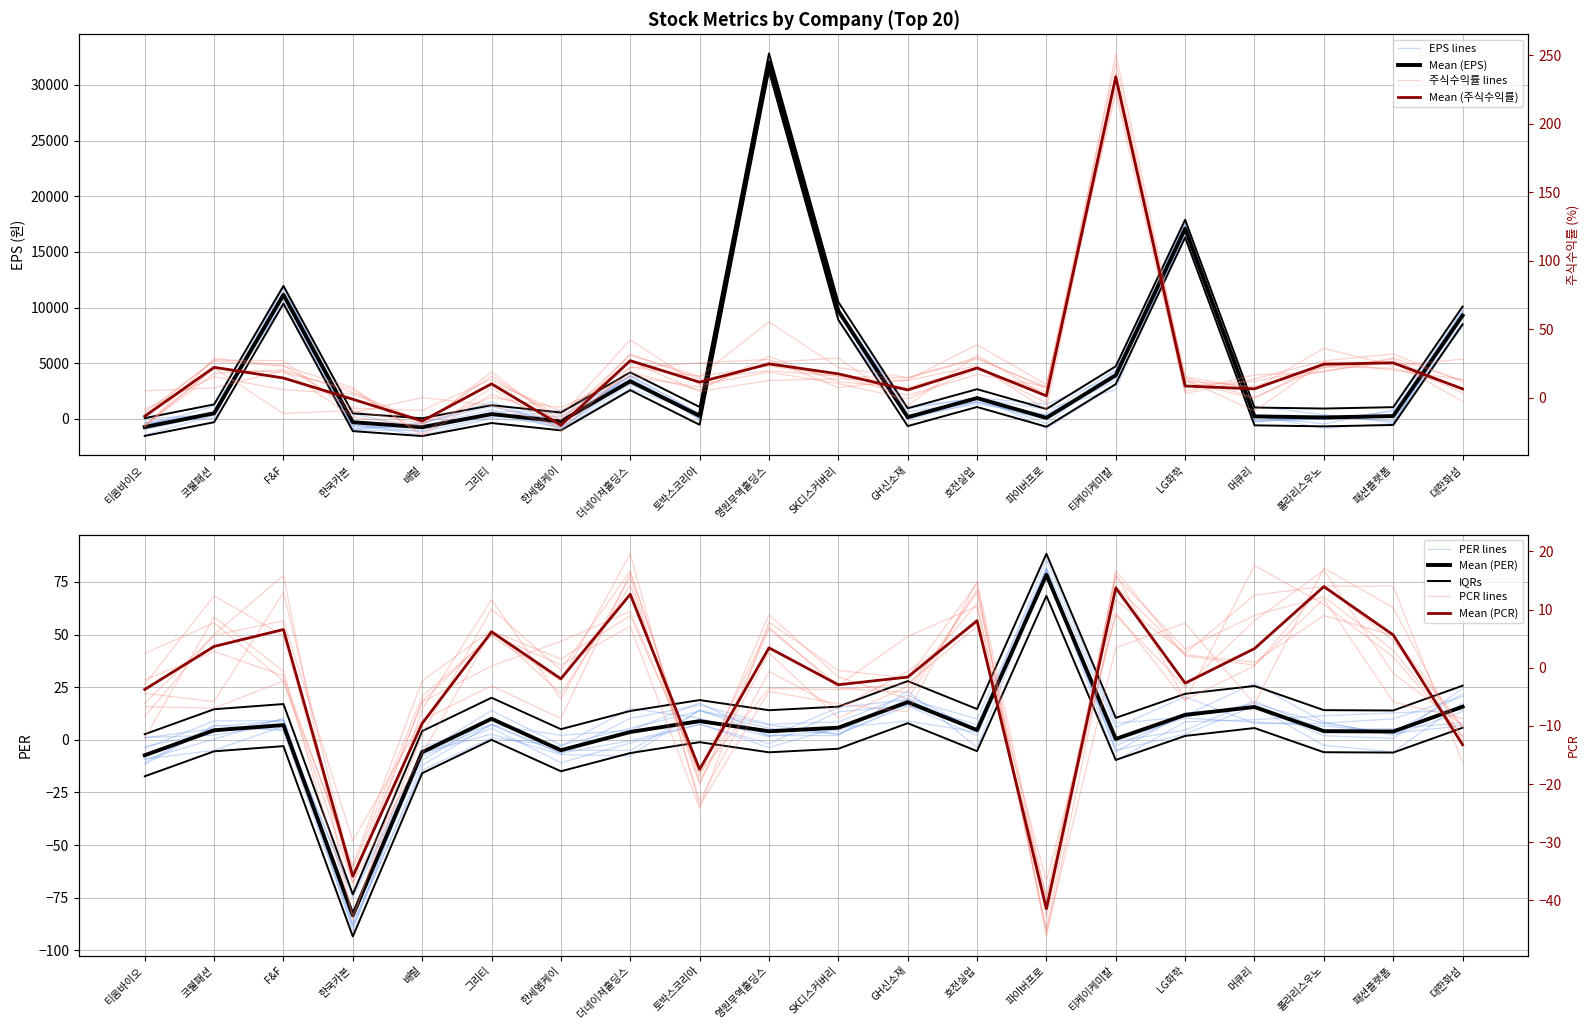

True or false: per has more than 1 interior local peaks.

True